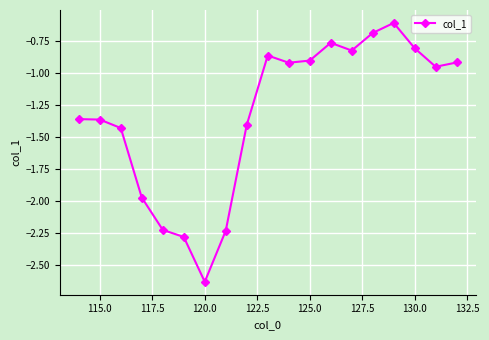

True or false: the data has more than 1 interior local peaks.

True